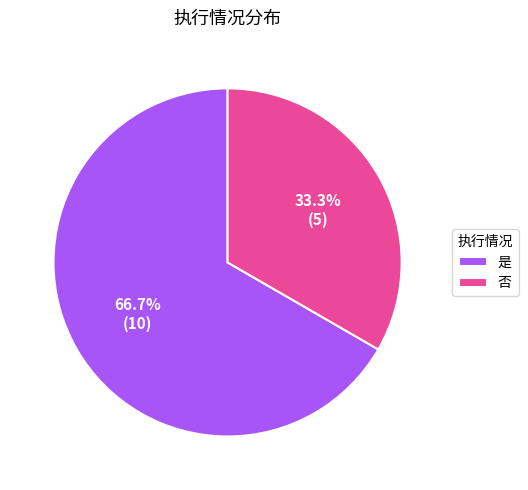

To the nearest percent, what is the difference between the largest and smallest slice percentages?

33%